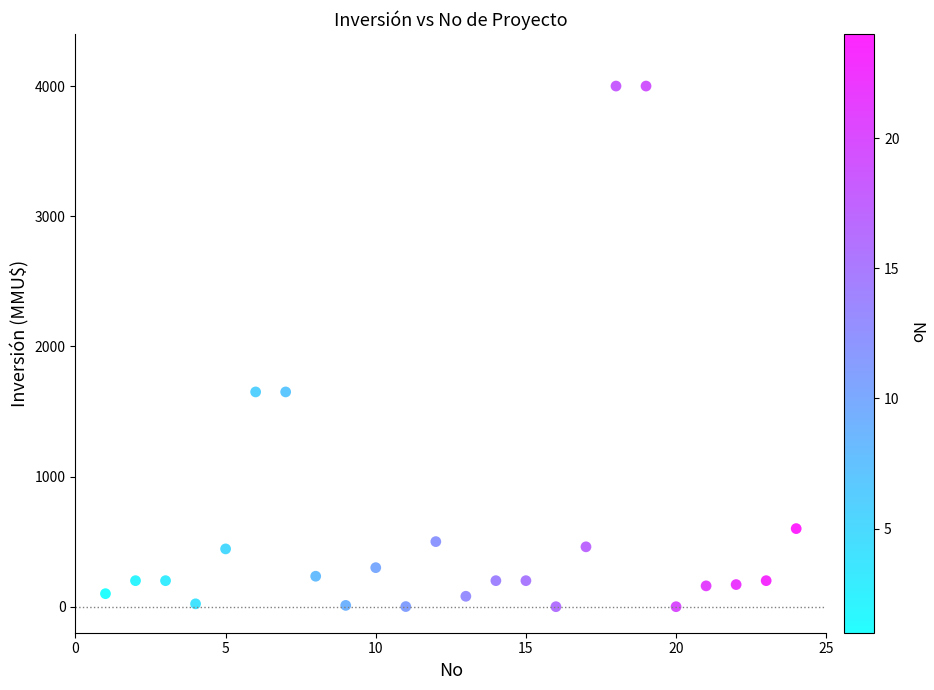

What is the range of Y values (max minus min)?

4000